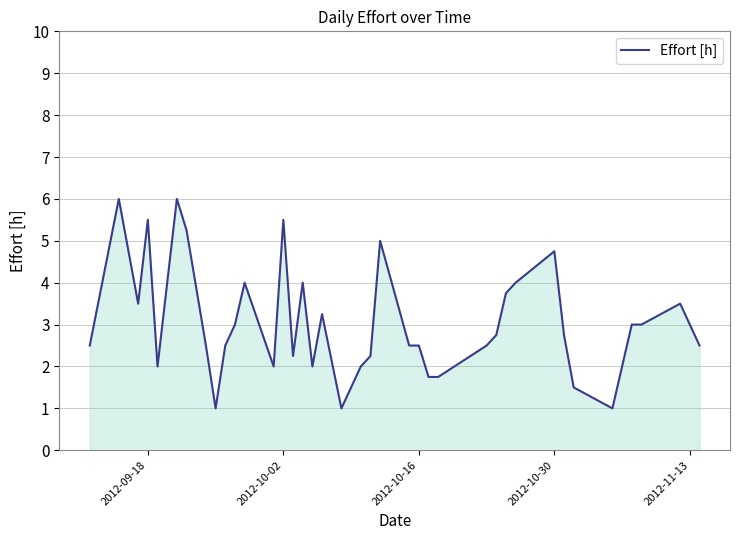

What is the smallest value displayed?

1.0